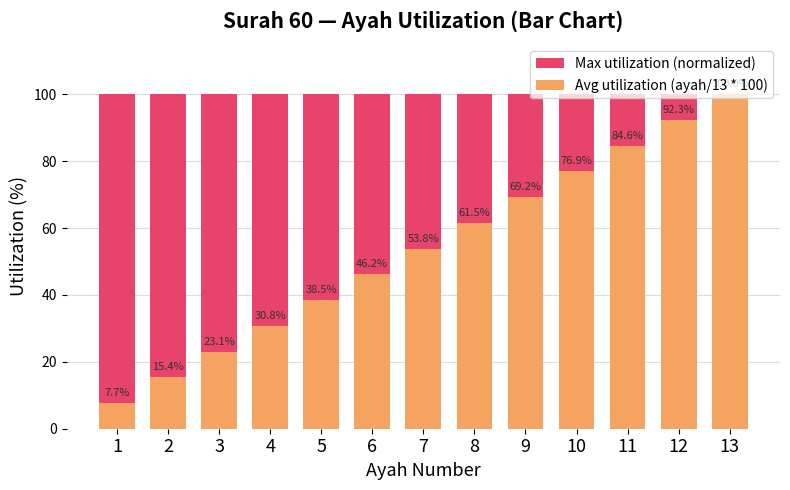

Which label corresponds to the largest value in the chart?

1